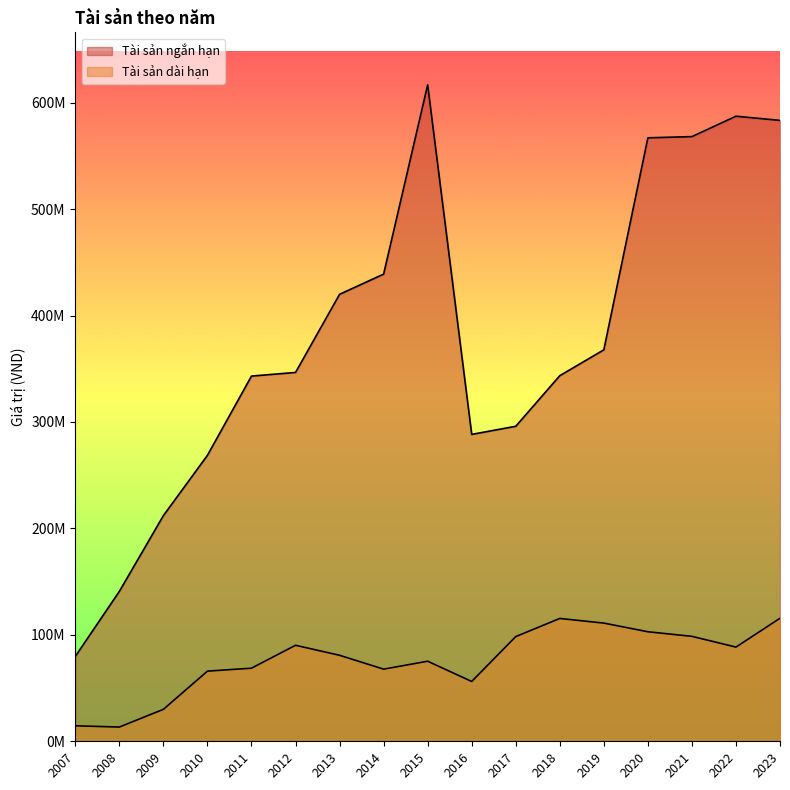

Between 2007 and 2019, which series saw the biggest shift?

Tài sản ngắn hạn